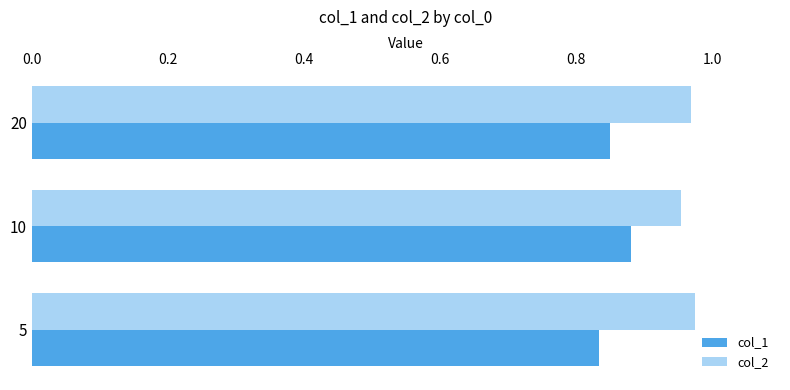

What is the sum of all col_1 values?

2.6